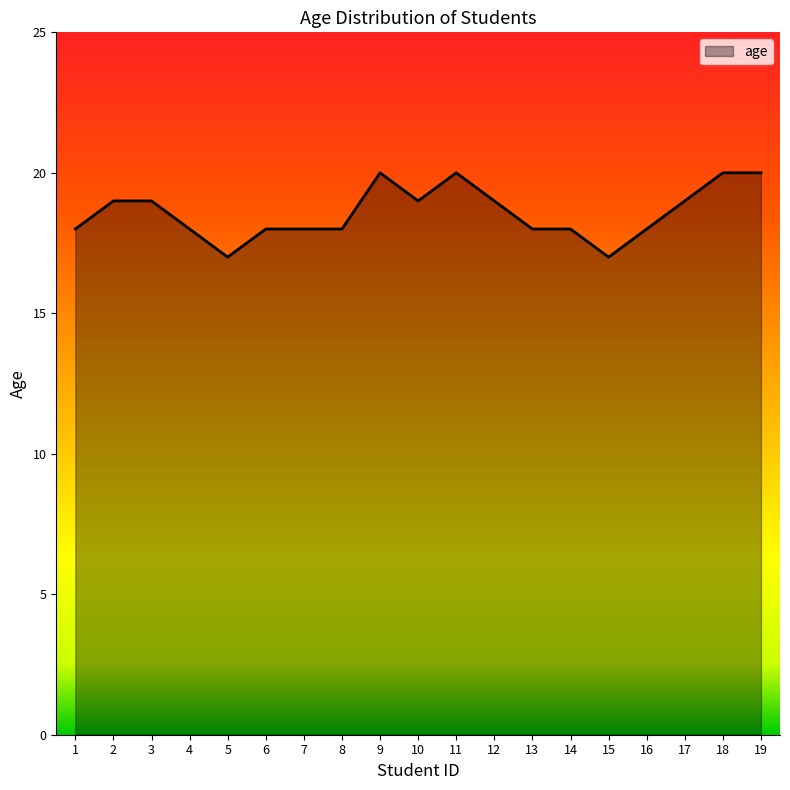

Between 19 and 7, which is larger?

19